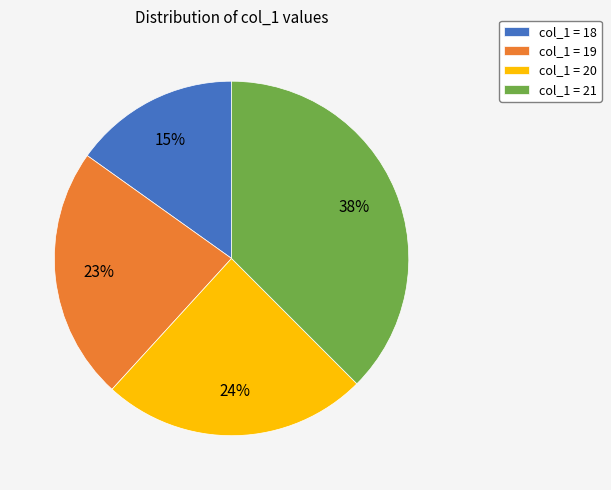

To the nearest percent, what is the difference between the col_1 = 20 and col_1 = 18 slice percentages?

9%